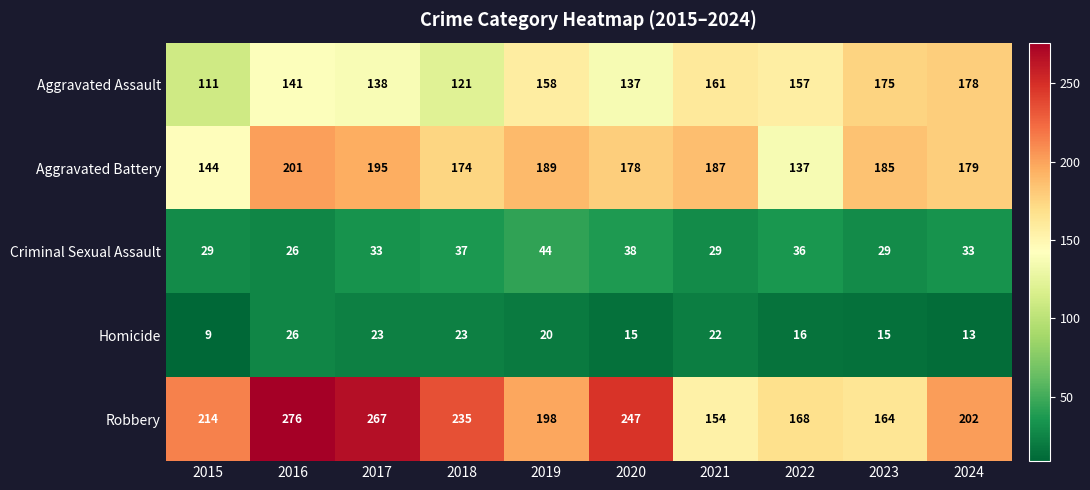

Which series has the widest spread of values?

Robbery